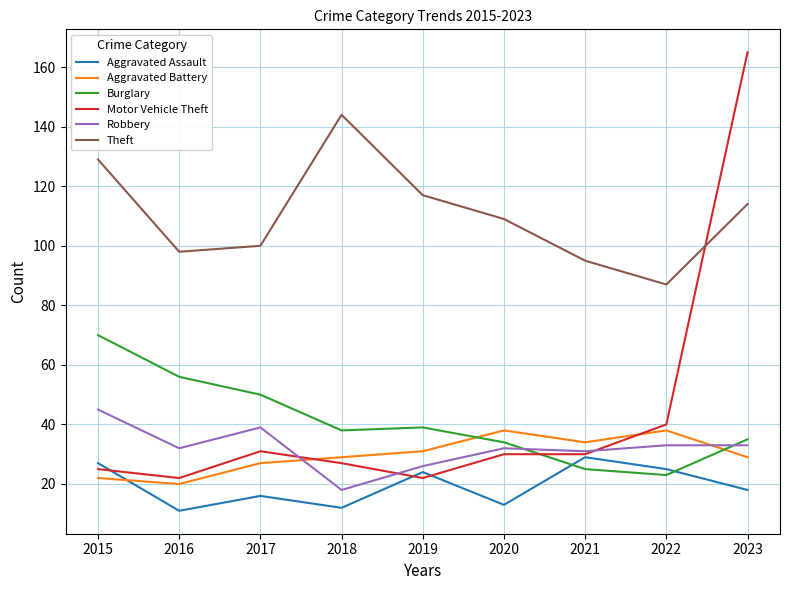

Does the chart display data point markers on the line(s)?

No